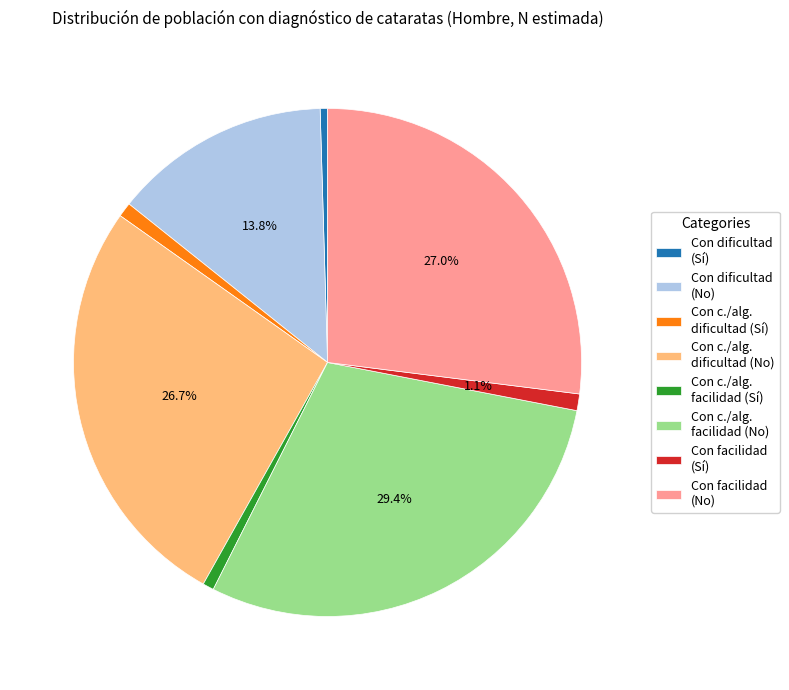

What is the largest slice in the pie chart?

Con c./alg. facilidad (No)